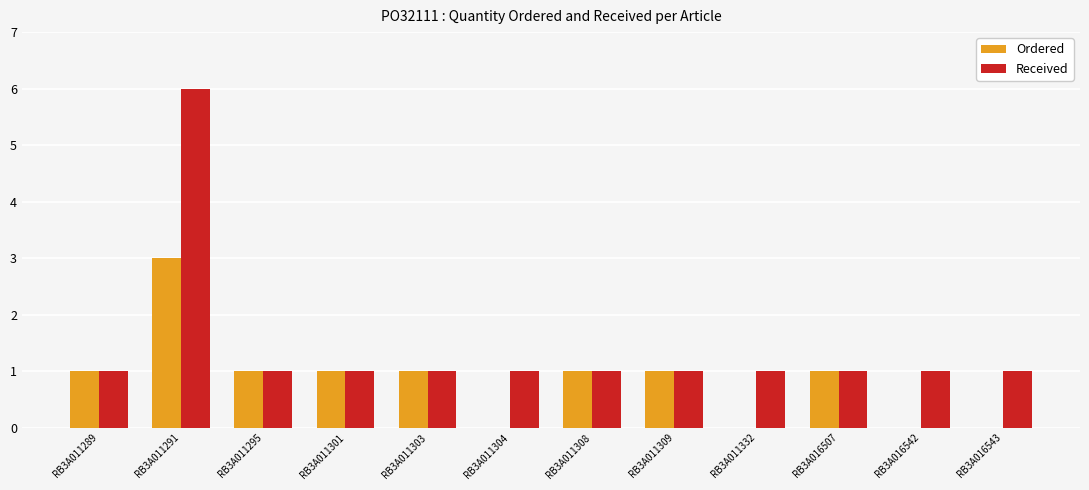

Which series has the largest total across all categories?

Received